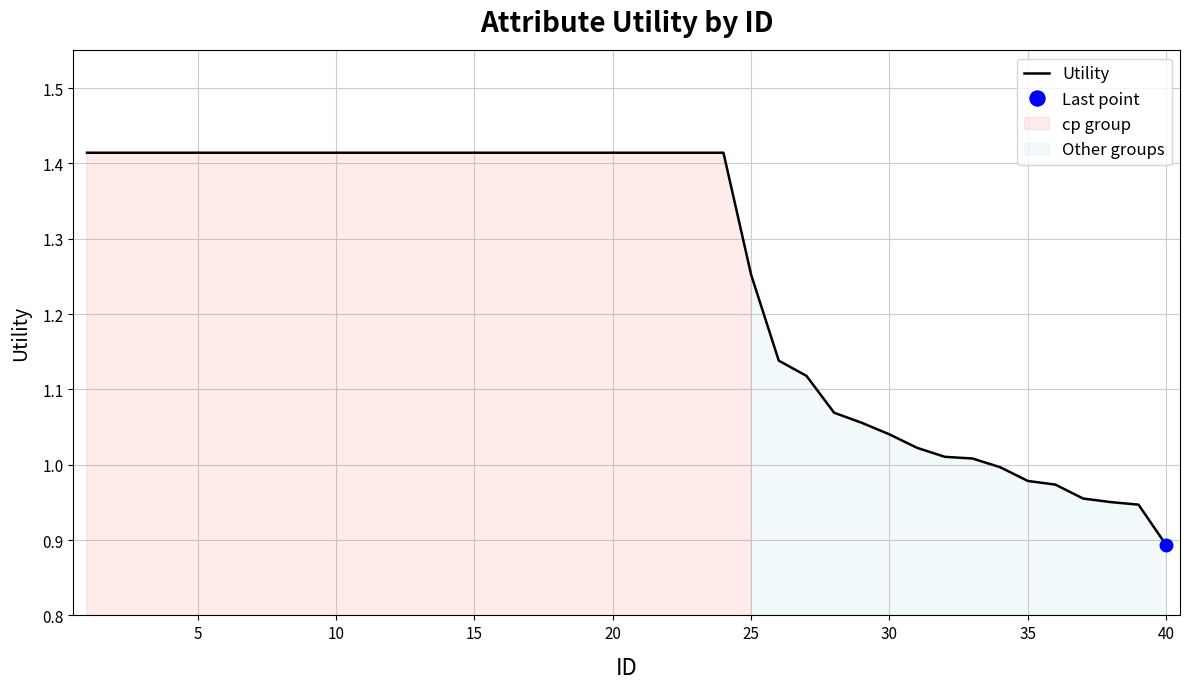

Reading right to left, what are all the values shown in this chart?

0.9	0.9	1.0	1.0	1.0	1.0	1.0	1.0	1.0	1.0	1.0	1.1	1.1	1.1	1.1	1.3	1.4	1.4	1.4	1.4	1.4	1.4	1.4	1.4	1.4	1.4	1.4	1.4	1.4	1.4	1.4	1.4	1.4	1.4	1.4	1.4	1.4	1.4	1.4	1.4